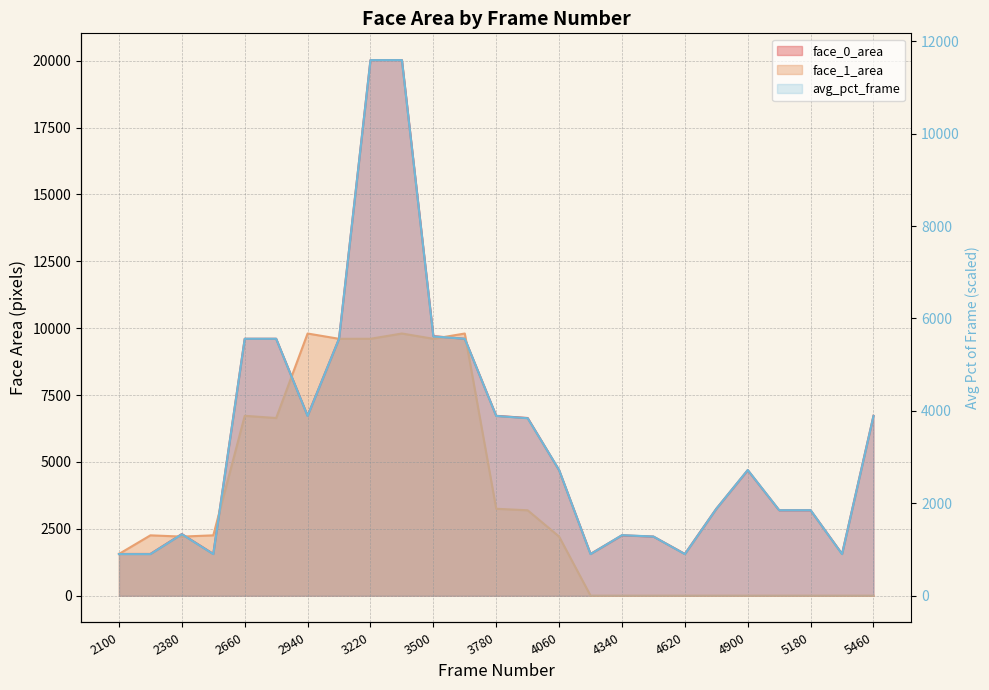

Which series has the largest range (max minus min)?

face_0_area